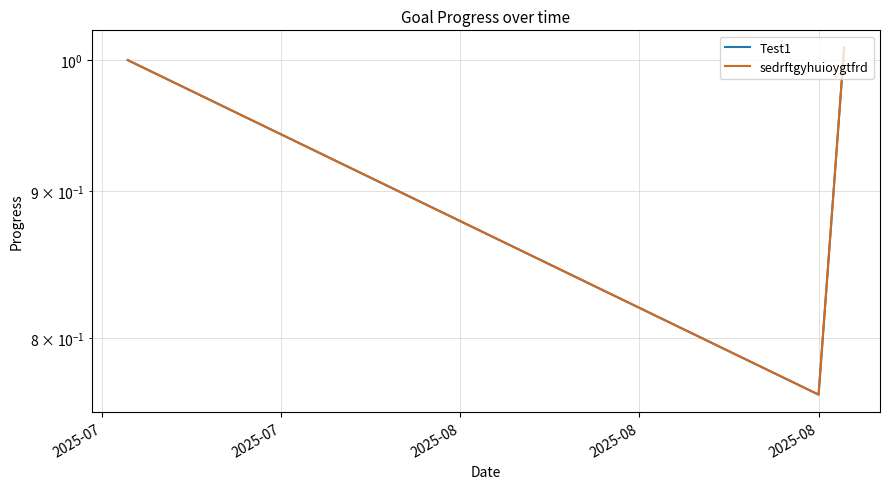

What is the total value across all series at 2025-08?

2.0